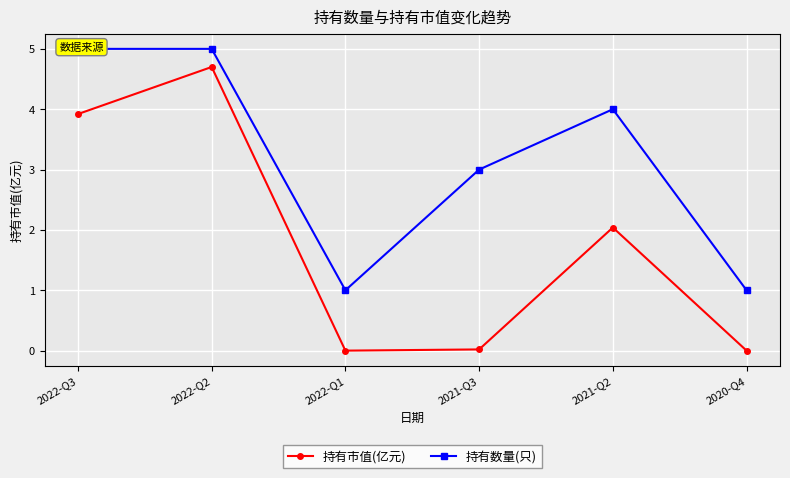

In 持有数量(只), how many points are lower than both neighbors (excluding endpoints)?

1